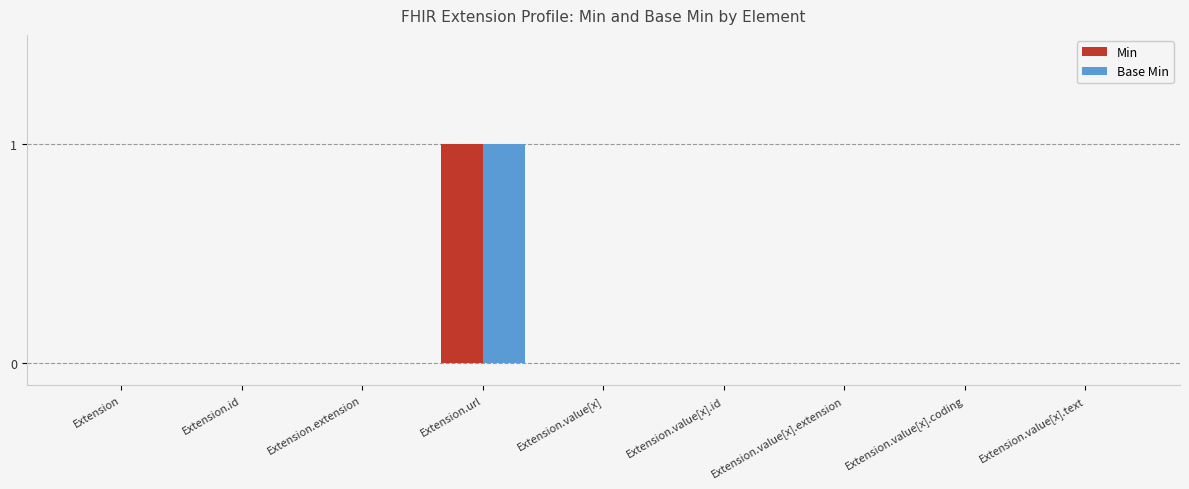

The value of Base Min at Extension.value[x] is 0. True or false?

True